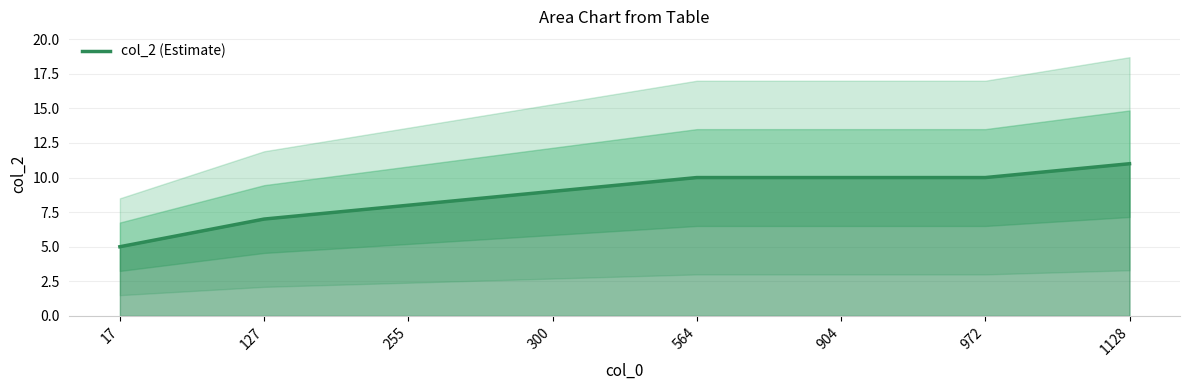

Reading right to left, list all the values displayed in this chart.

11	10	10	10	9	8	7	5